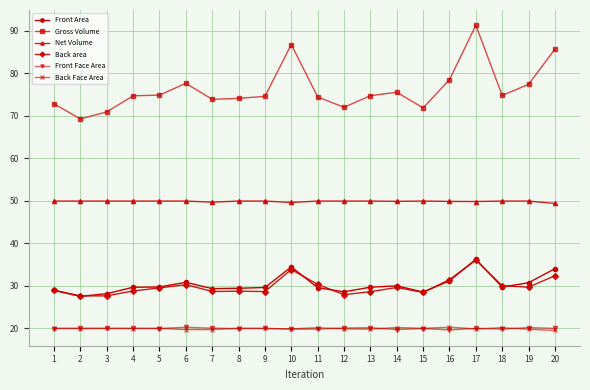

True or false: Gross Volume has a value of 69.3 at 2.

True